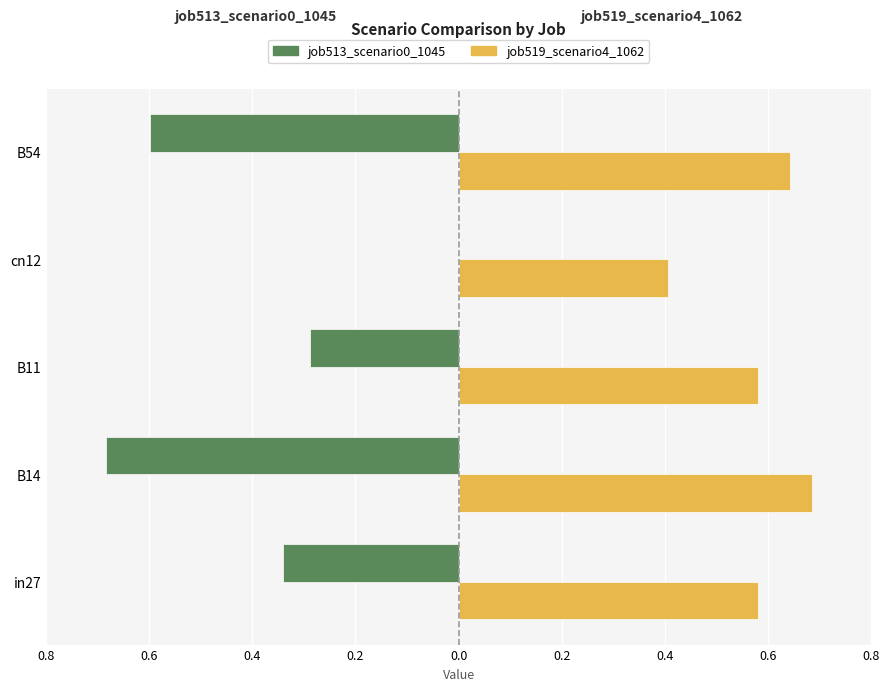

What are all the series names shown in the legend?

job513_scenario0_1045, job519_scenario4_1062